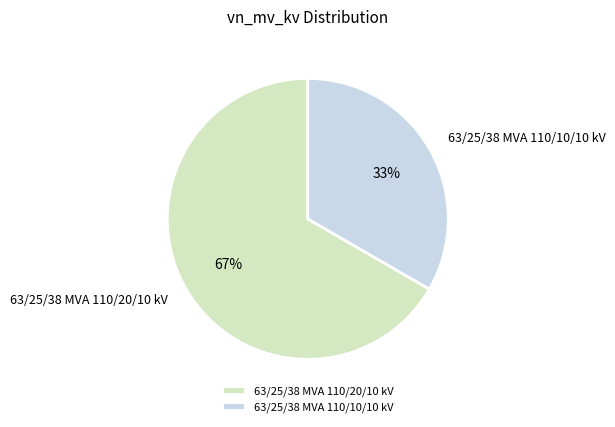

Approximately how many times larger is the value at 63/25/38 MVA 110/20/10 kV compared to 63/25/38 MVA 110/10/10 kV?

2.0